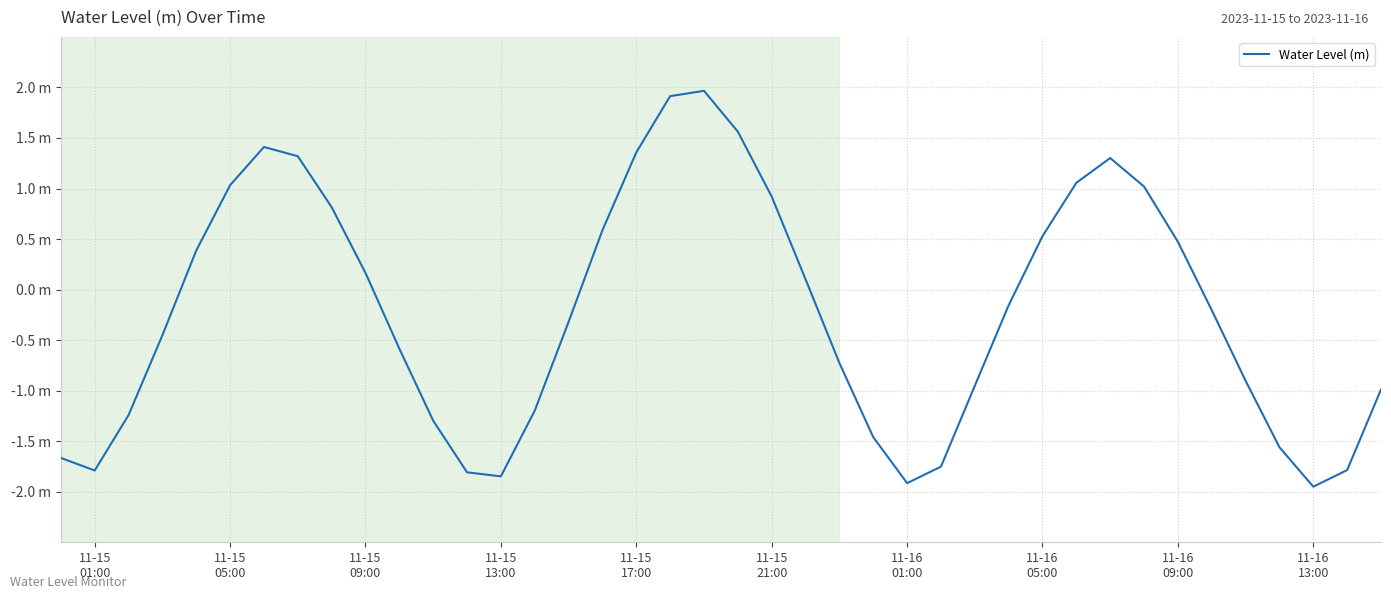

What is the difference between the second highest and minimum values?

3.9